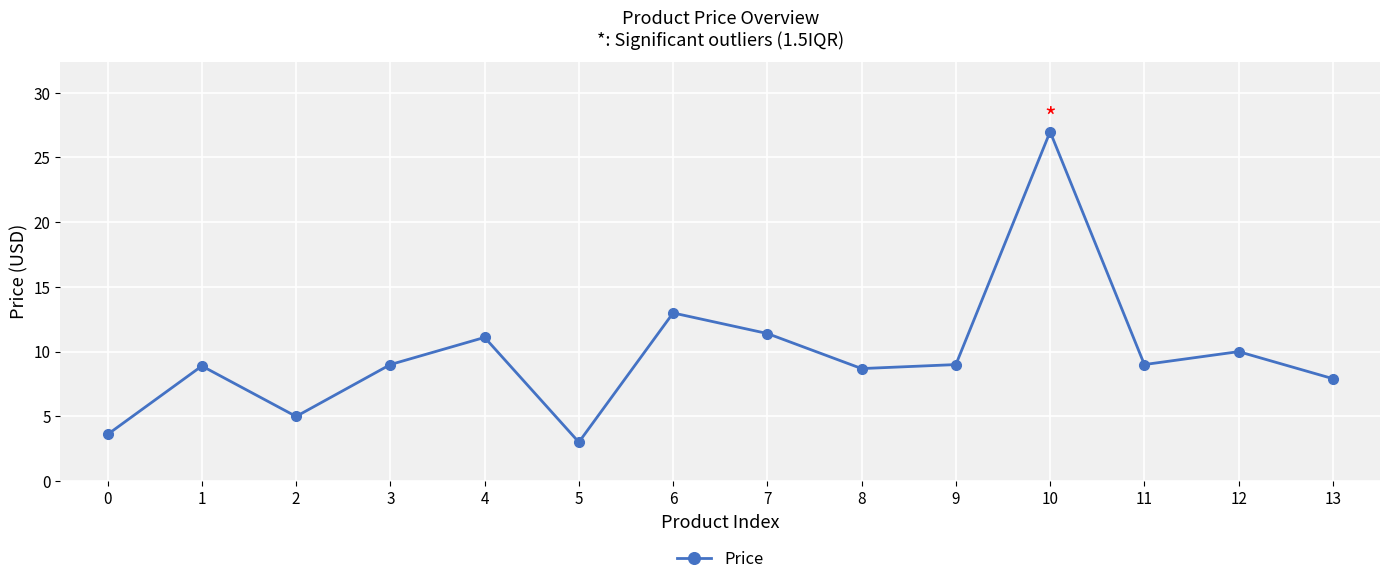

Approximately how many times larger is the value at 7 compared to 2?

2.3